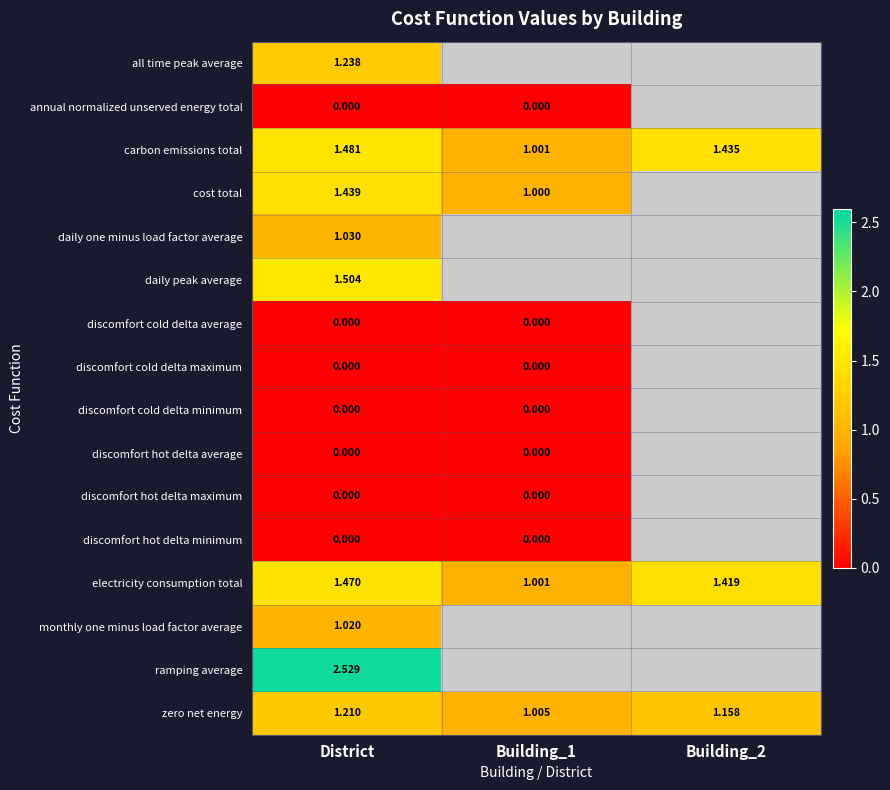

What is the greatest value displayed?

2.5